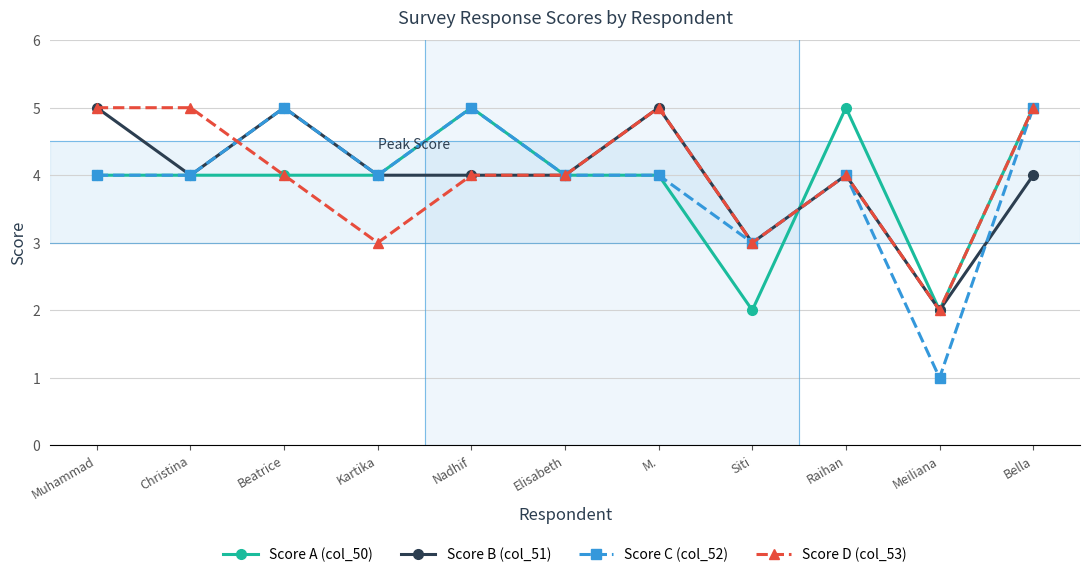

What is the value of the Score B (col_51) point at the 1st from the left?

5